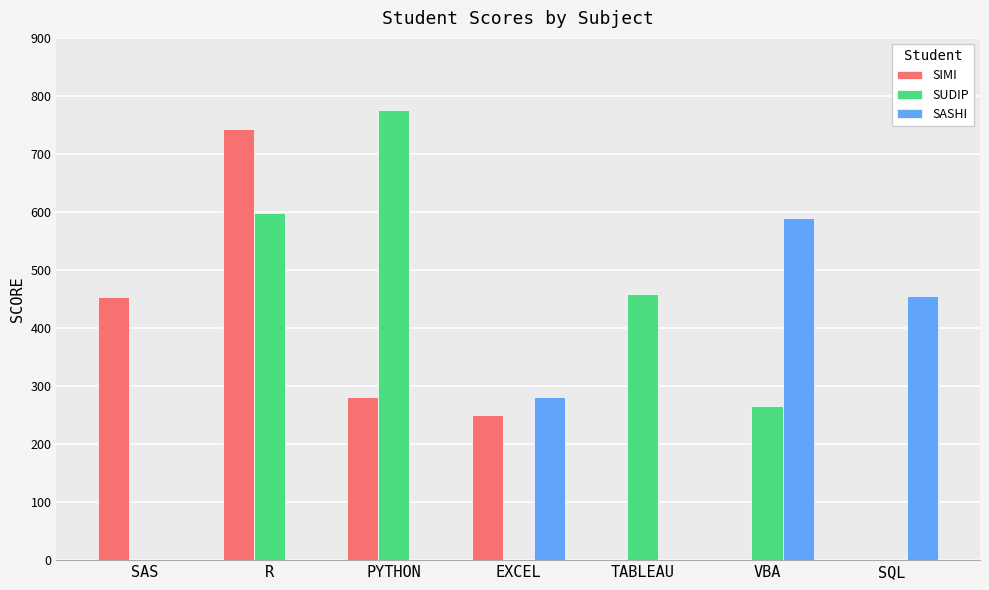

At which label does SUDIP first exceed 266?

R